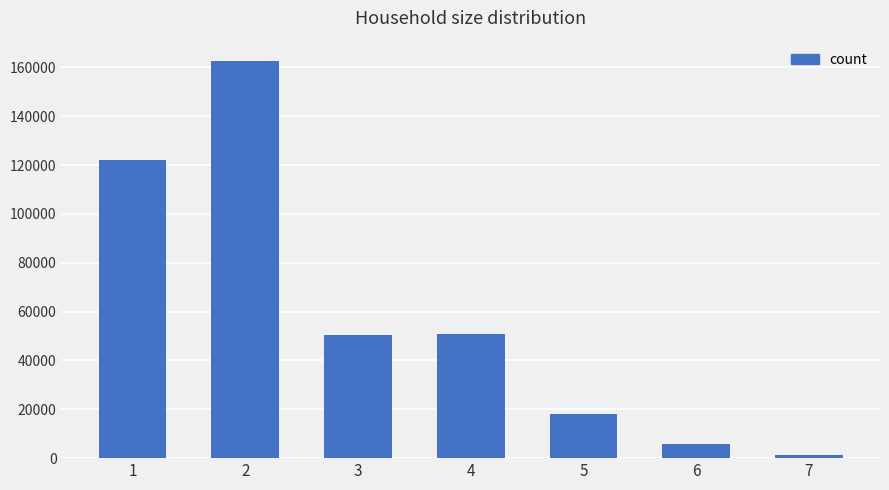

How many data points are less than 50492?

3